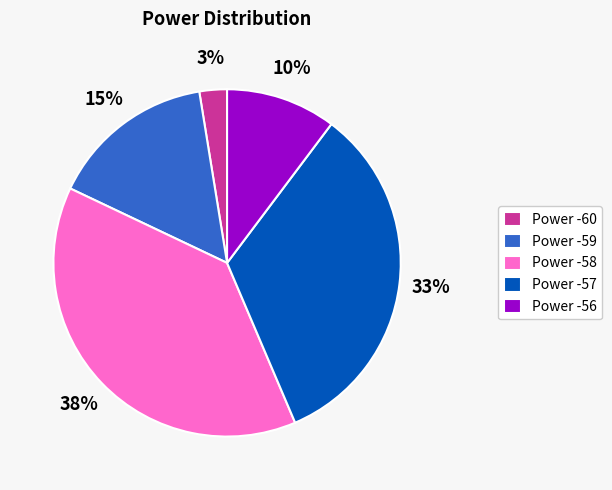

The Power -58 slice represents 38% of the pie. True or false?

True